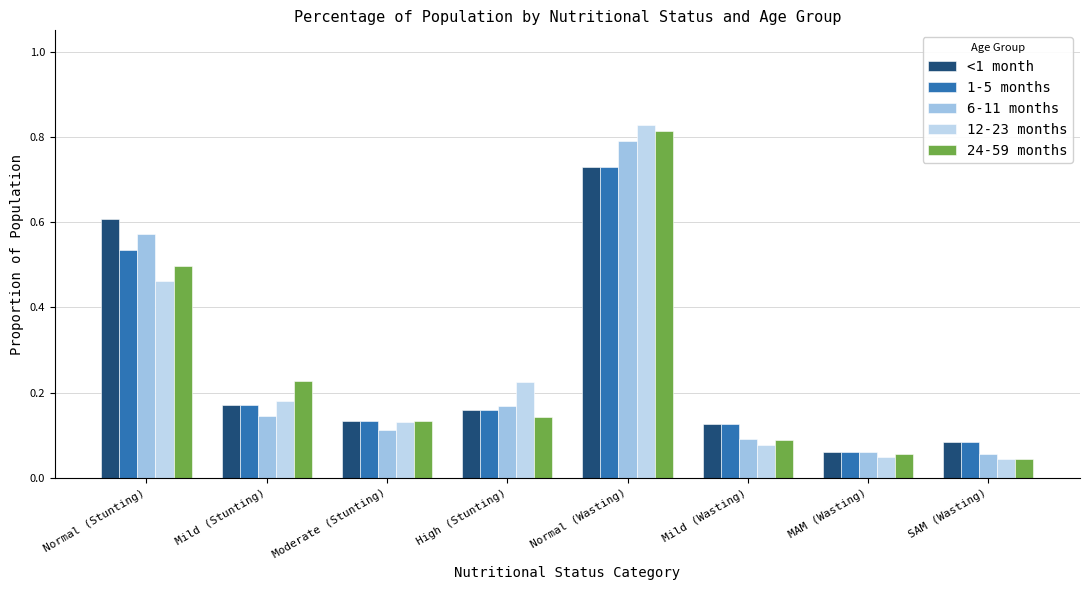

The value of 24-59 months at MAM (Wasting) is 0.0. True or false?

False